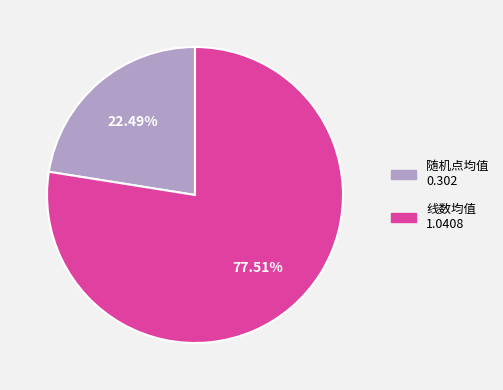

What is the majority slice?

线数均值